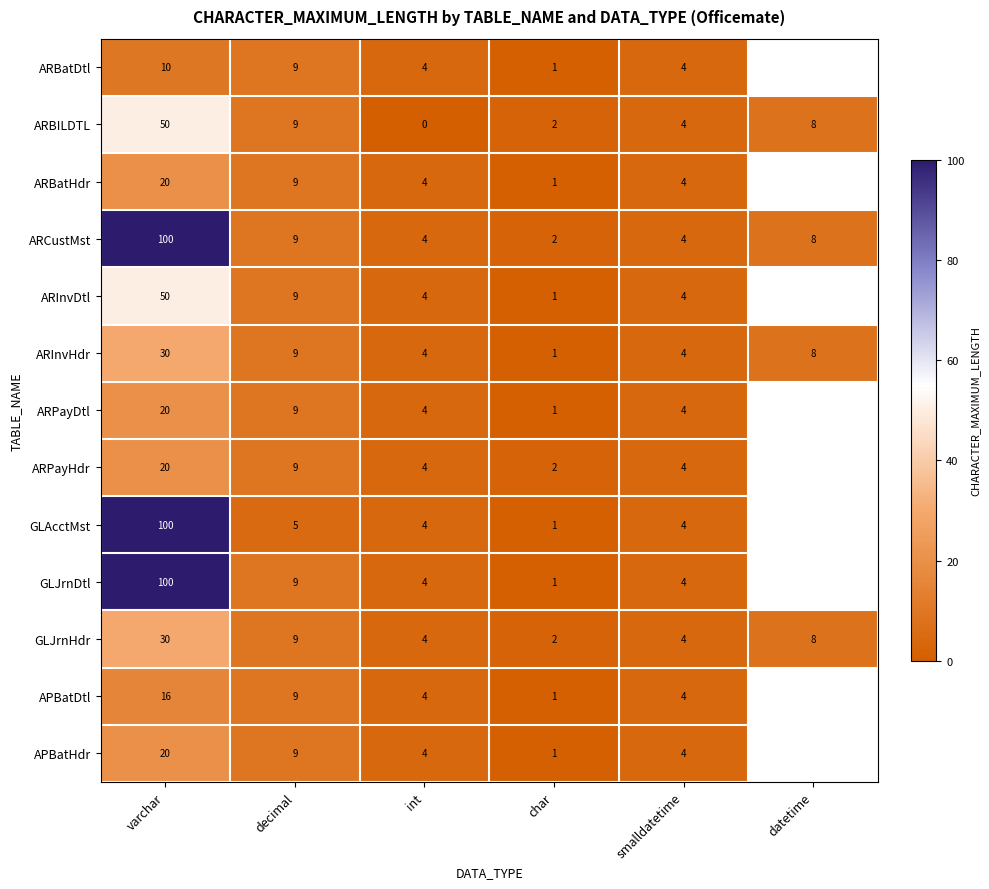

Where does the ARBILDTL series first go above 8?

varchar